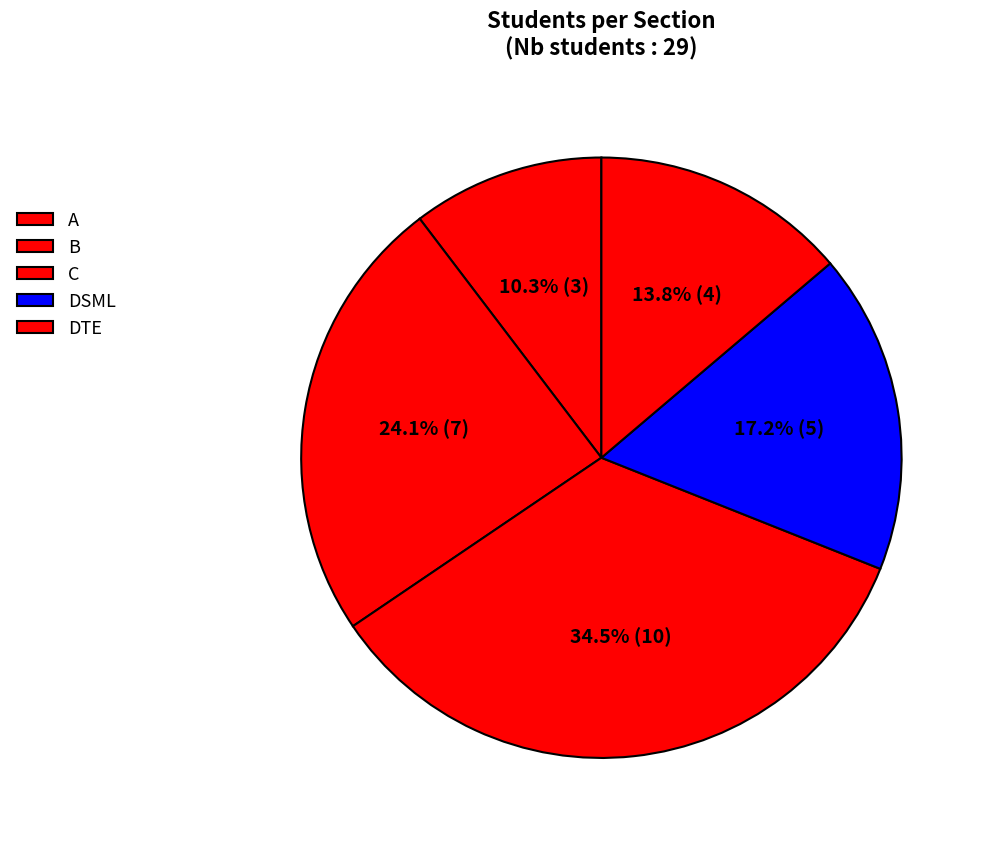

Which slice is the smallest?

A